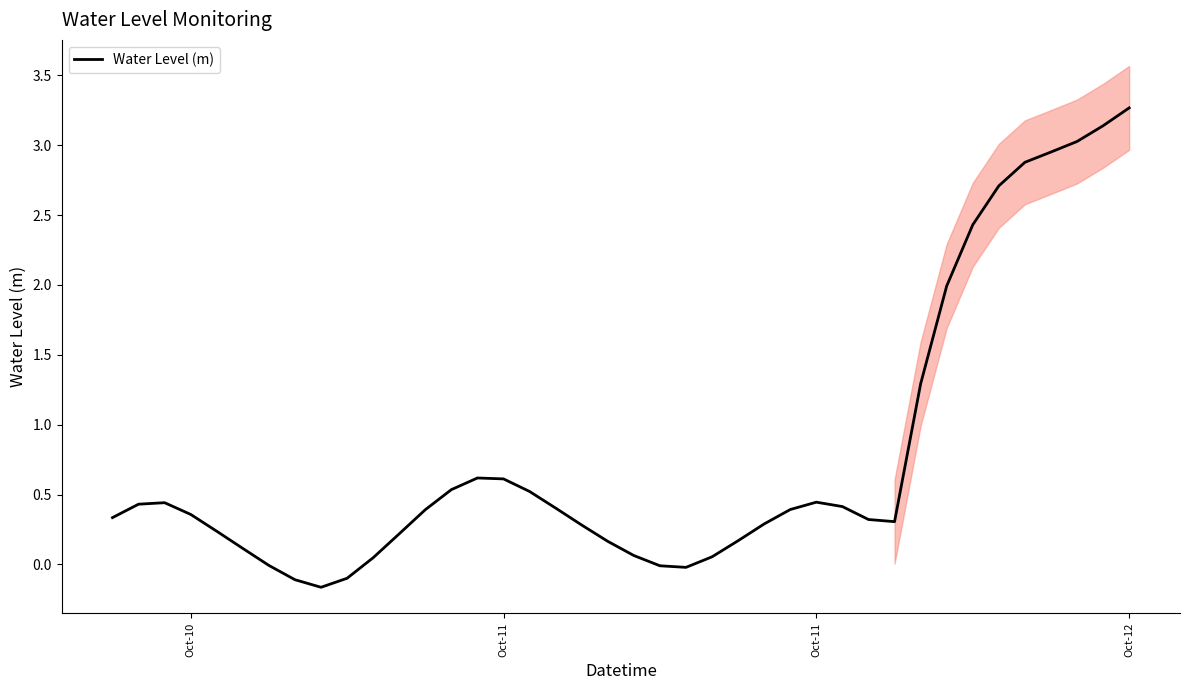

How many data points are above 0?

34